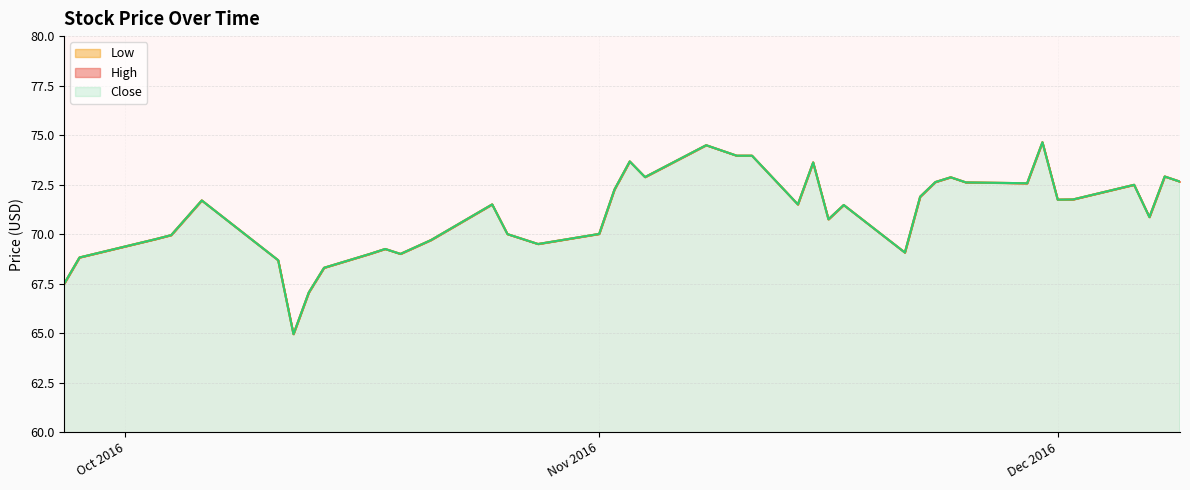

How many series are shown in this chart?

3